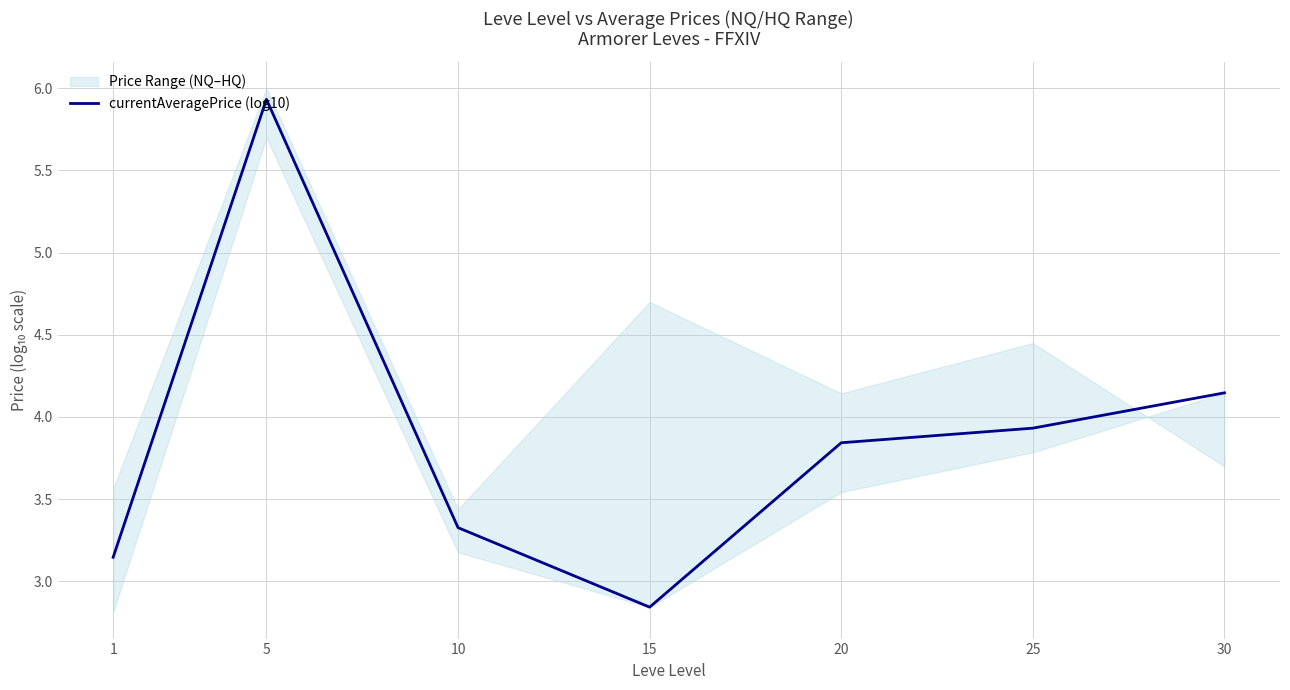

Is it true that the value at 1 is 2.1?

False